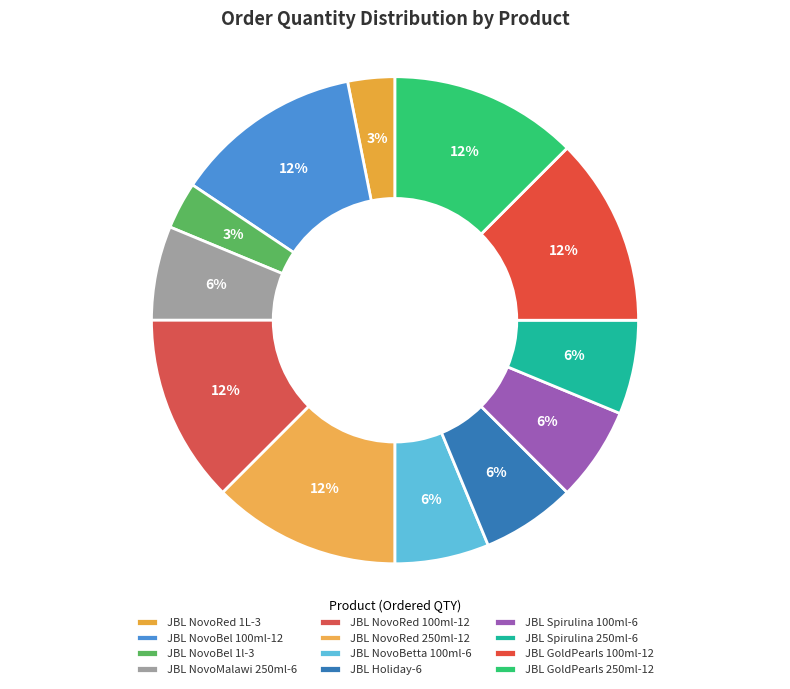

What is the total percentage of JBL NovoRed 100ml and JBL Spirulina 100ml?

18.8%